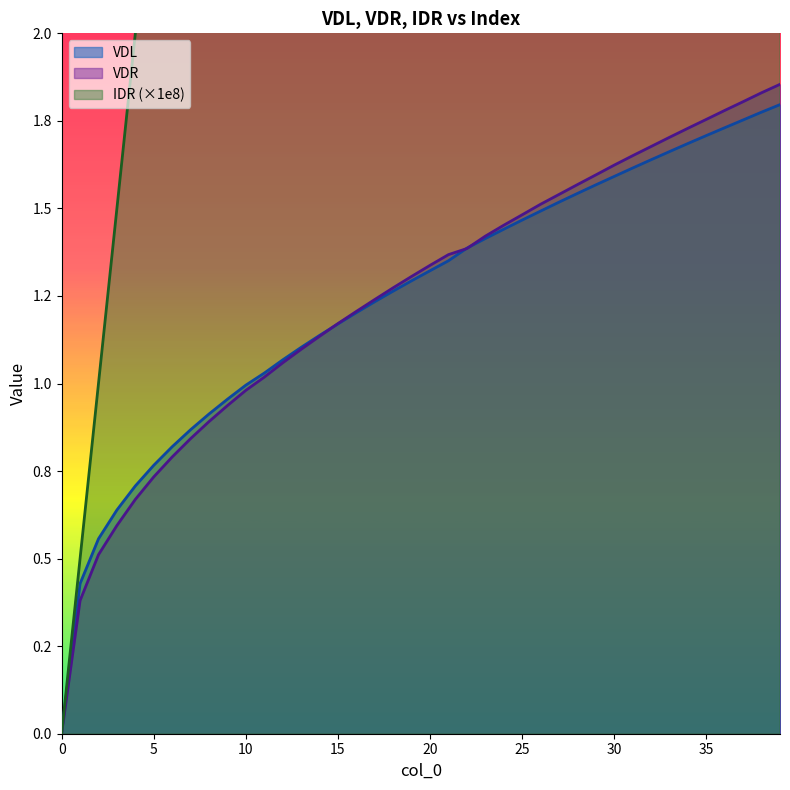

Between 35 and 28, which is larger?

35